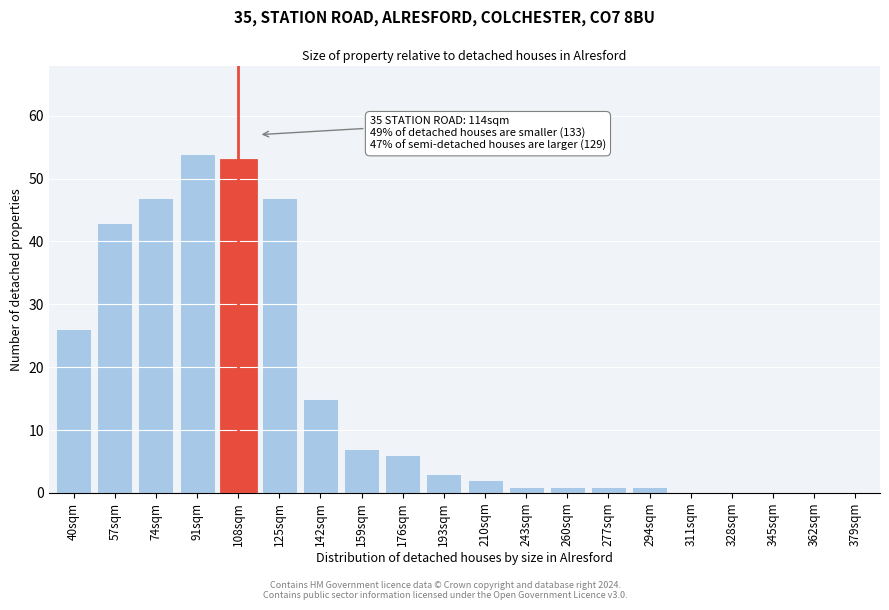

Reading right to left, list all the values displayed in this chart.

379sqm=0	362sqm=0	345sqm=0	328sqm=0	311sqm=0	294sqm=1	277sqm=1	260sqm=1	243sqm=1	210sqm=2	193sqm=3	176sqm=6	159sqm=7	142sqm=15	125sqm=47	108sqm=53	91sqm=54	74sqm=47	57sqm=43	40sqm=26